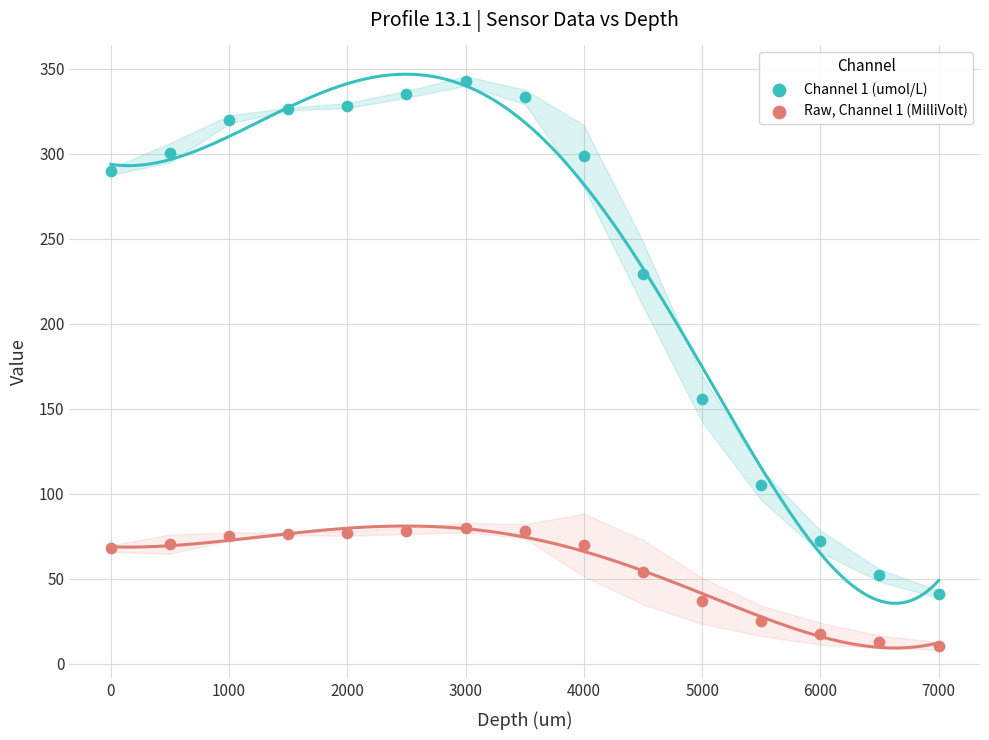

Which series has the largest Y range (max minus min)?

Channel 1 (umol/L)